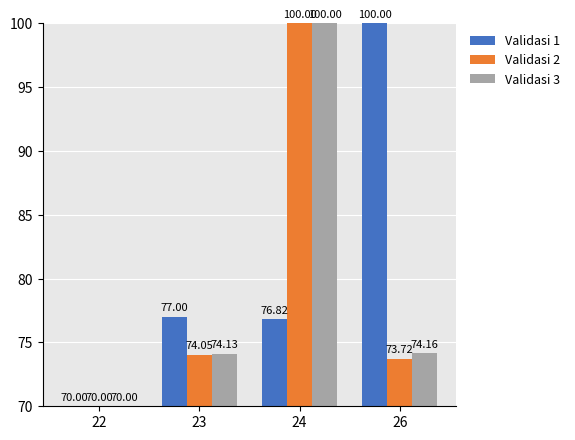

Where does the Validasi 3 series first go above 74?

23